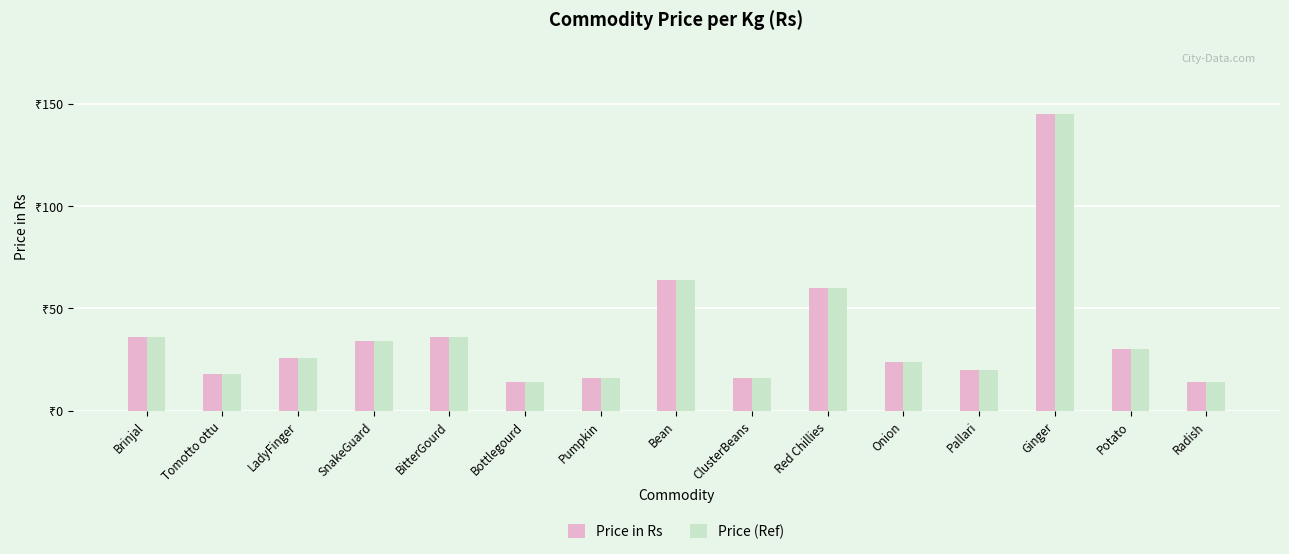

What are all the series names shown in the legend?

Price in Rs, Price (Ref)